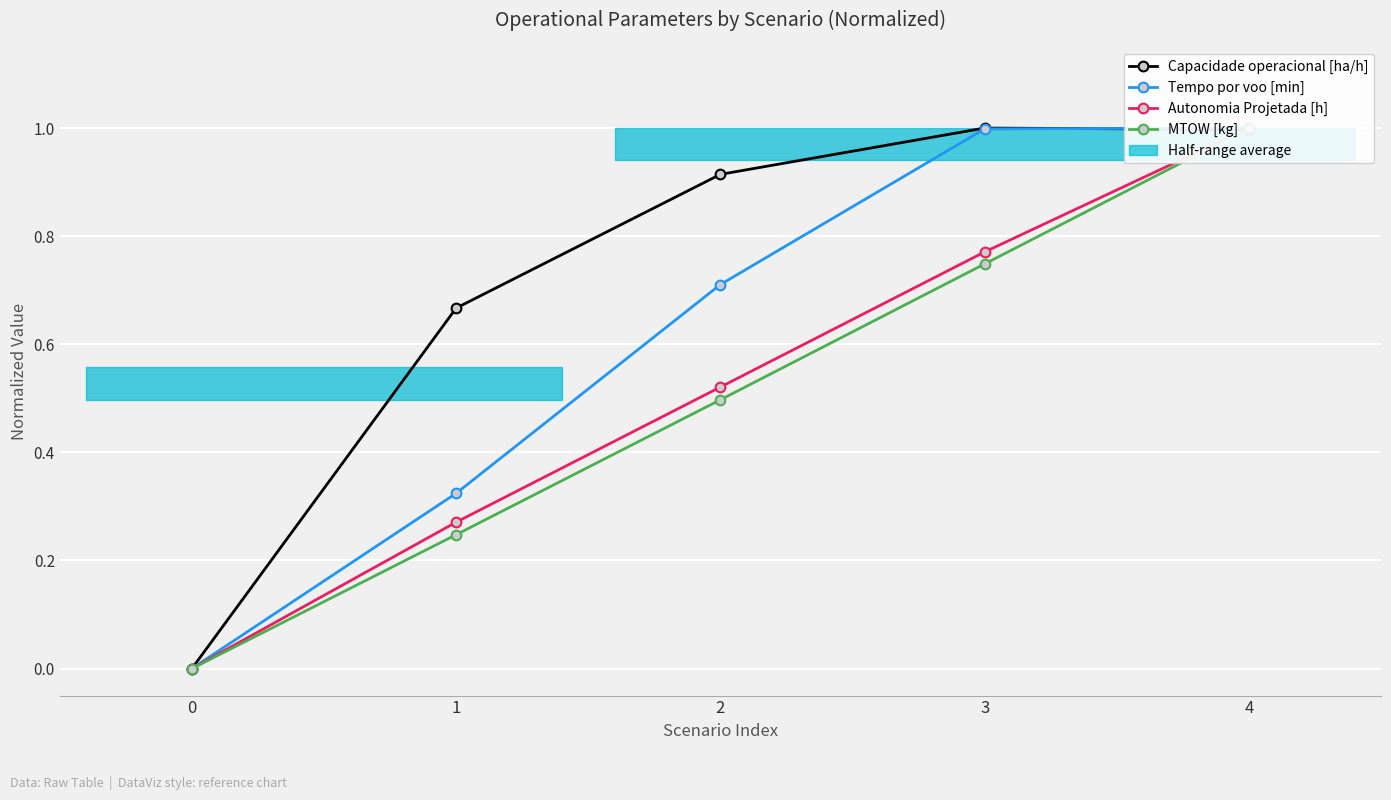

At which category does the chart reach its peak across all series?

3